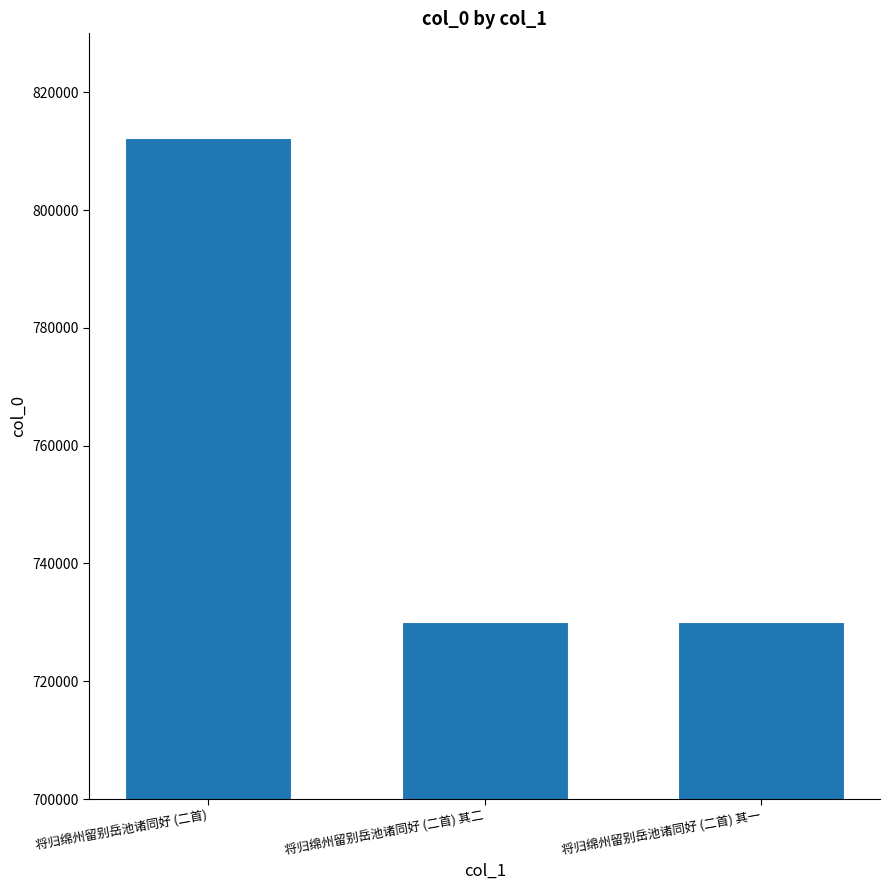

At which label does the data first exceed 730116?

将归绵州留别岳池诸同好 (二首)